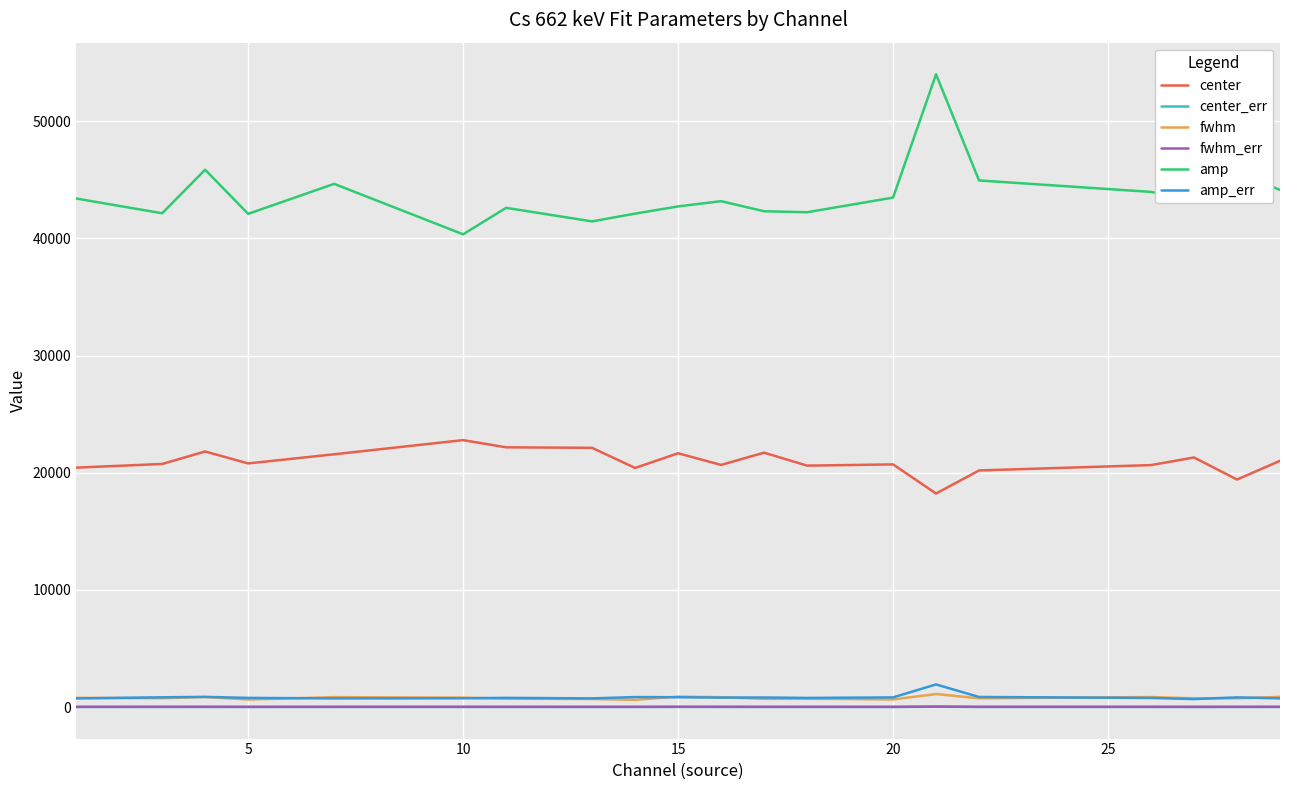

Which series has the widest spread of values?

amp